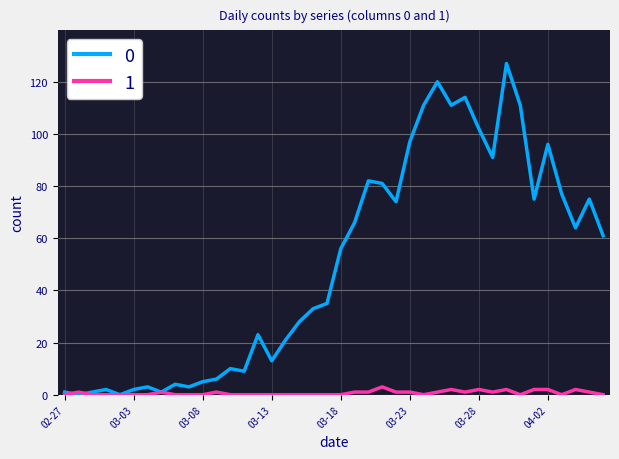

What is the highest value of the 0 series?

127